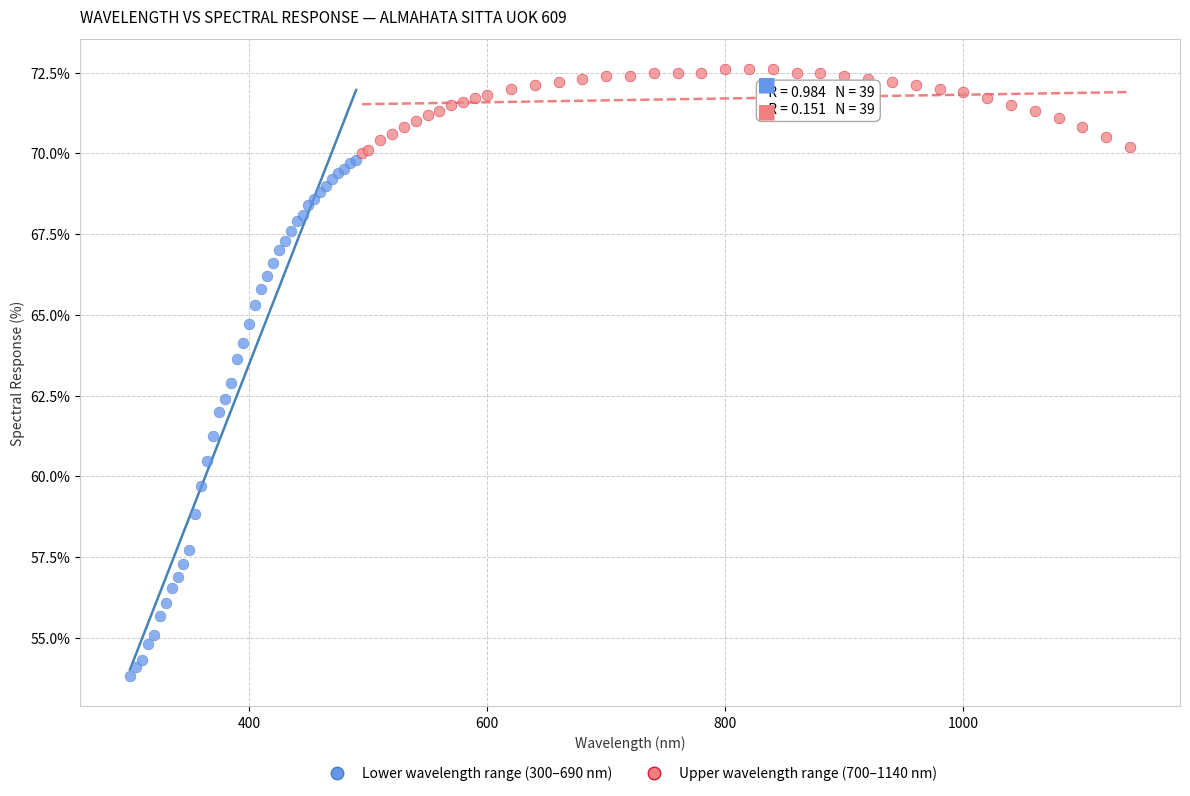

Which series has the widest spread of Y values?

Lower wavelength range (300–690 nm)